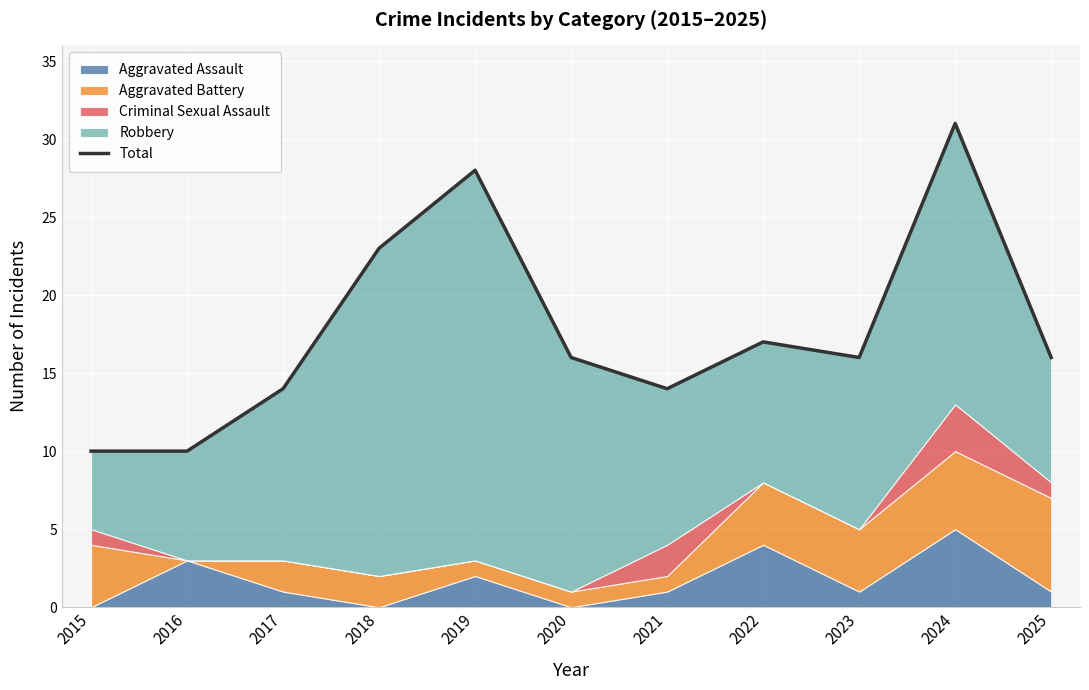

What is the difference between the values at 2019 and 2018?

5